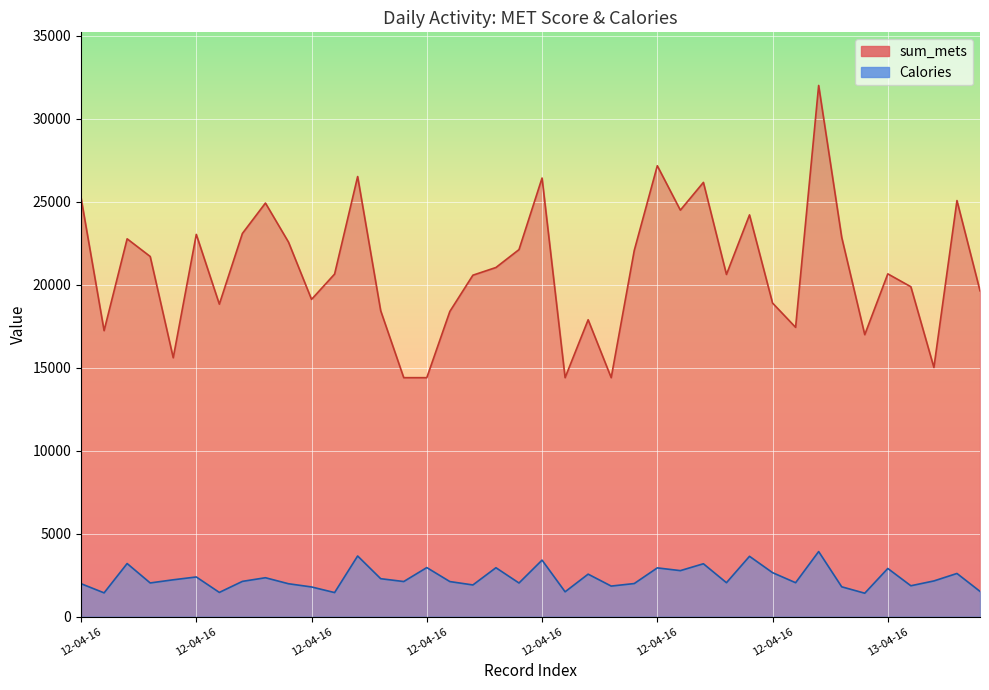

How many data points in sum_mets are less than 20656?

20